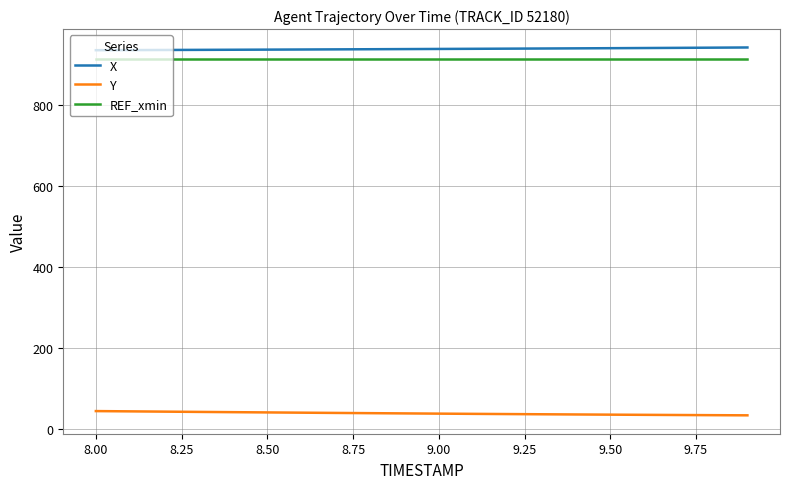

True or false: REF_xmin and X cross at least once.

False